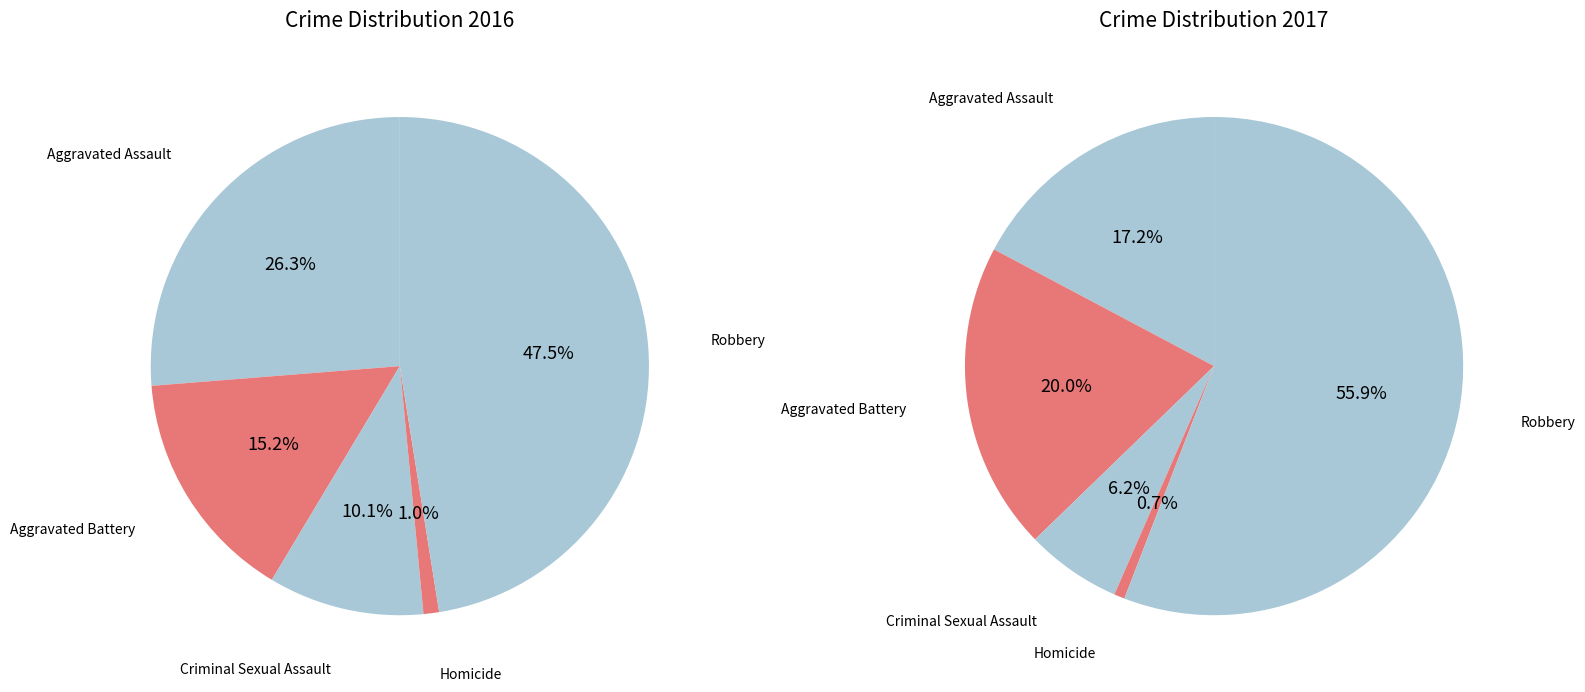

To the nearest percent, what is the combined percentage of 4 and 3?

57%